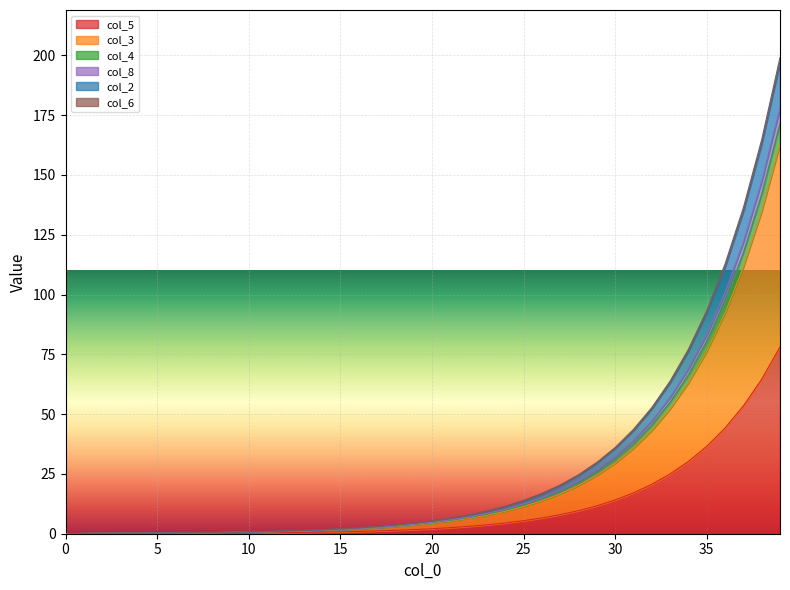

Is it true that col_3 equals -77.2 at 0?

False